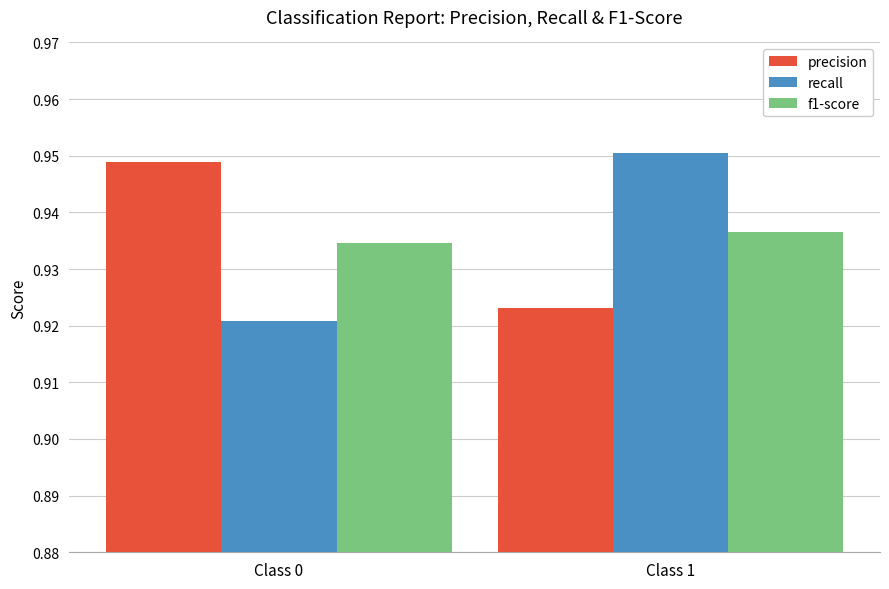

Count the number of categories in the chart.

2